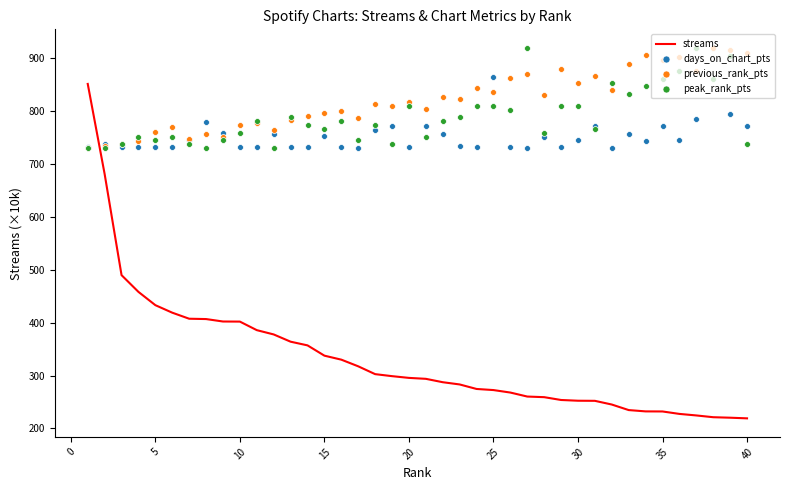

Which series has the widest spread of Y values?

streams